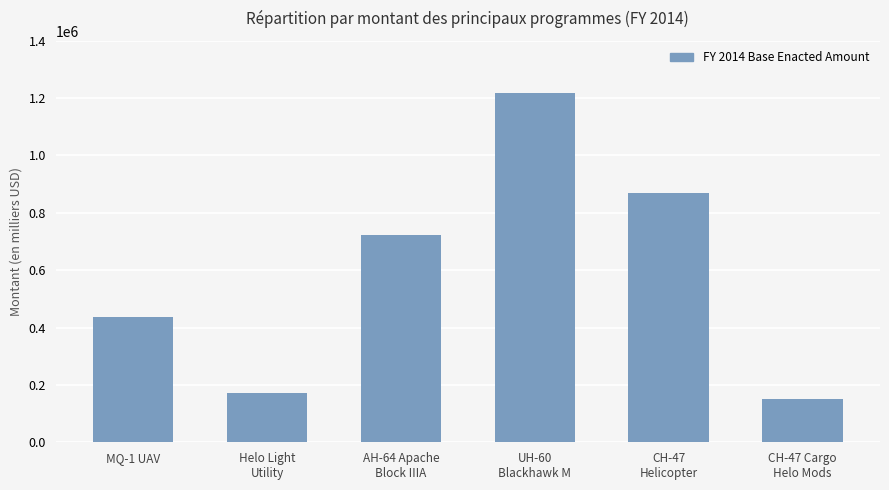

Reading left to right, extract all data points from this chart.

MQ-1 UAV=437143	Helo Light
Utility=171227	AH-64 Apache
Block IIIA=722311	UH-60
Blackhawk M=1218916	CH-47
Helicopter=868791	CH-47 Cargo
Helo Mods=149764